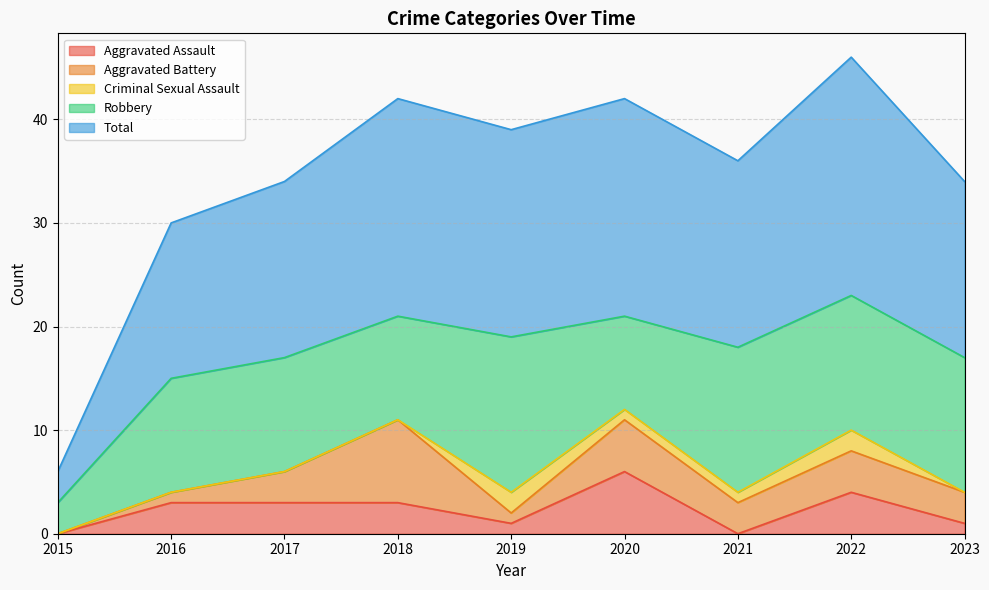

What is the value of the Robbery point at the 7th from the left?

14